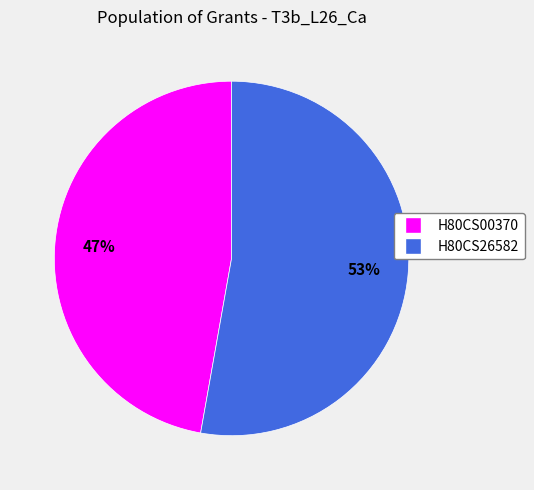

Do H80CS00370 and H80CS26582 together represent more than half of the pie?

Yes